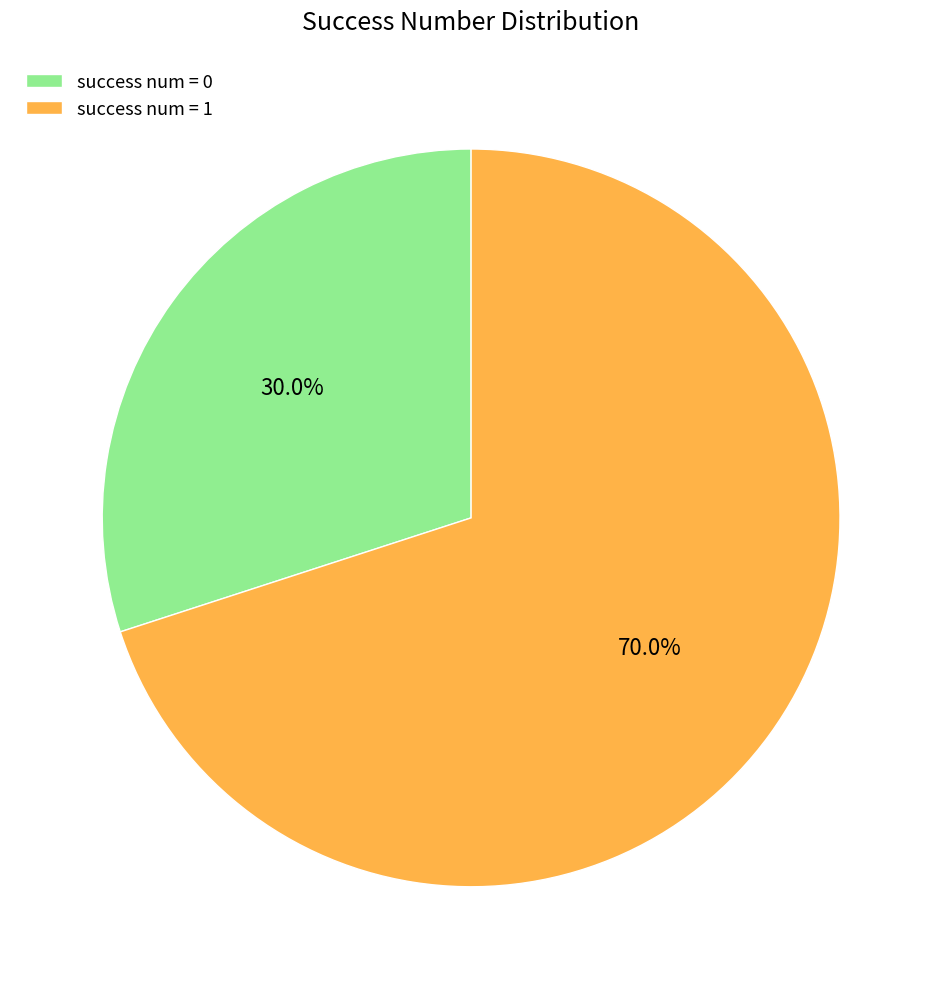

To the nearest percent, what is the average slice percentage?

50%